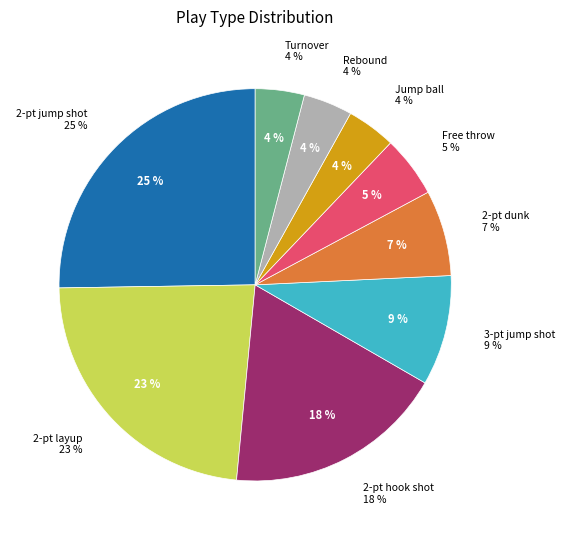

What is the largest slice in the pie chart?

2-pt jump shot